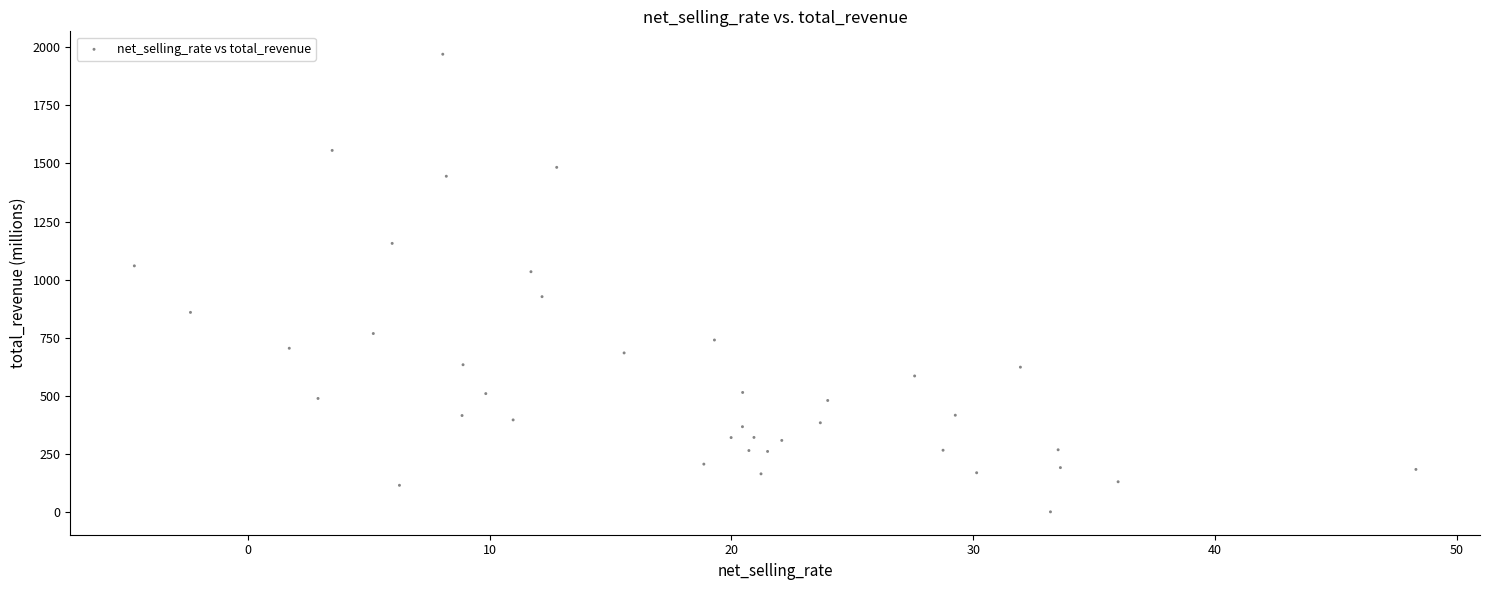

What is the range of X values (max minus min)?

53.0